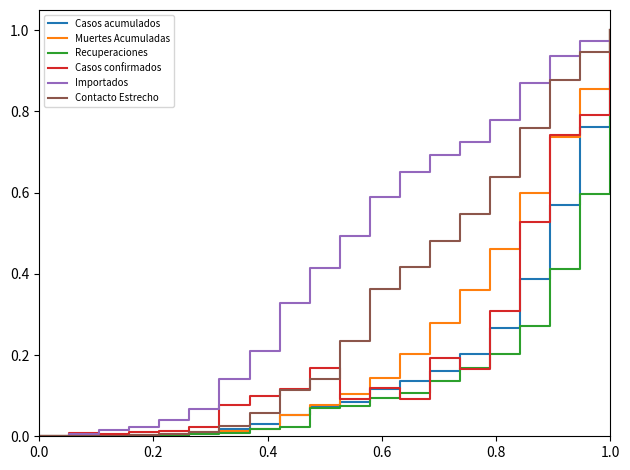

What are all the series names shown in the legend?

Casos acumulados, Muertes Acumuladas, Recuperaciones, Casos confirmados, Importados, Contacto Estrecho